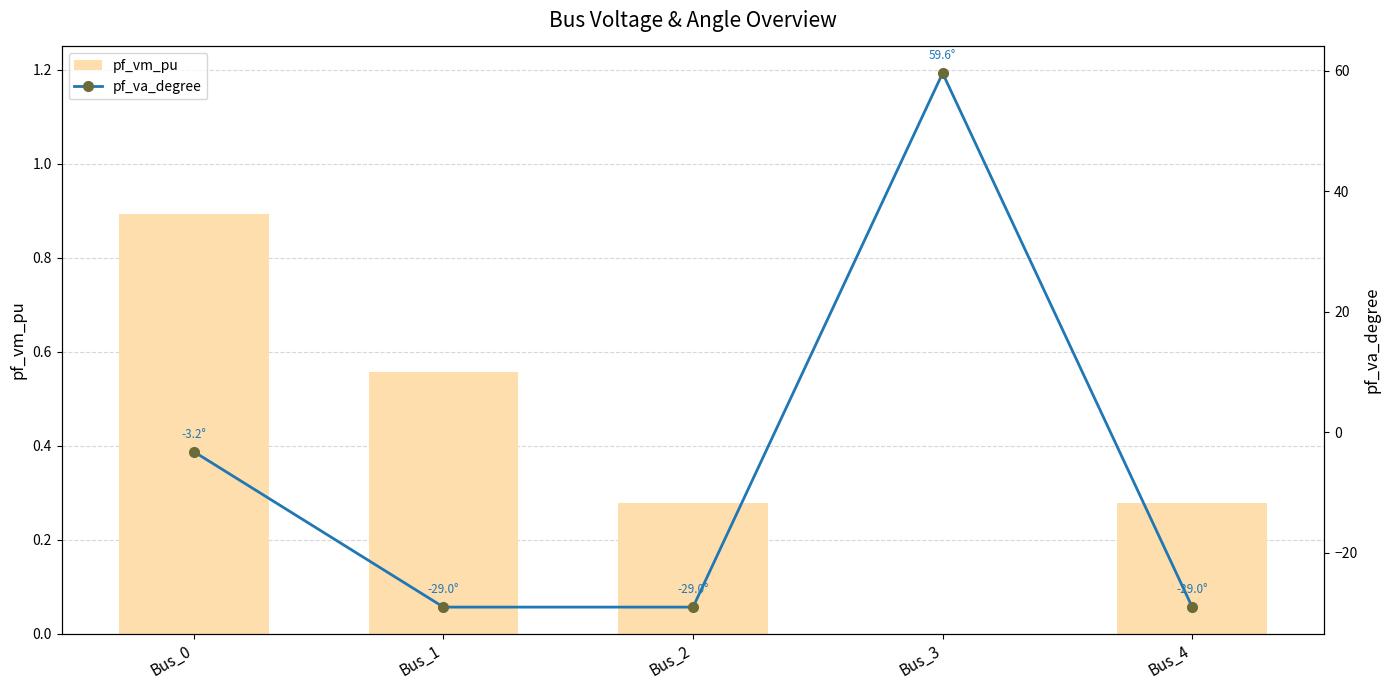

At which label does pf_va_degree reach its peak?

Bus_3